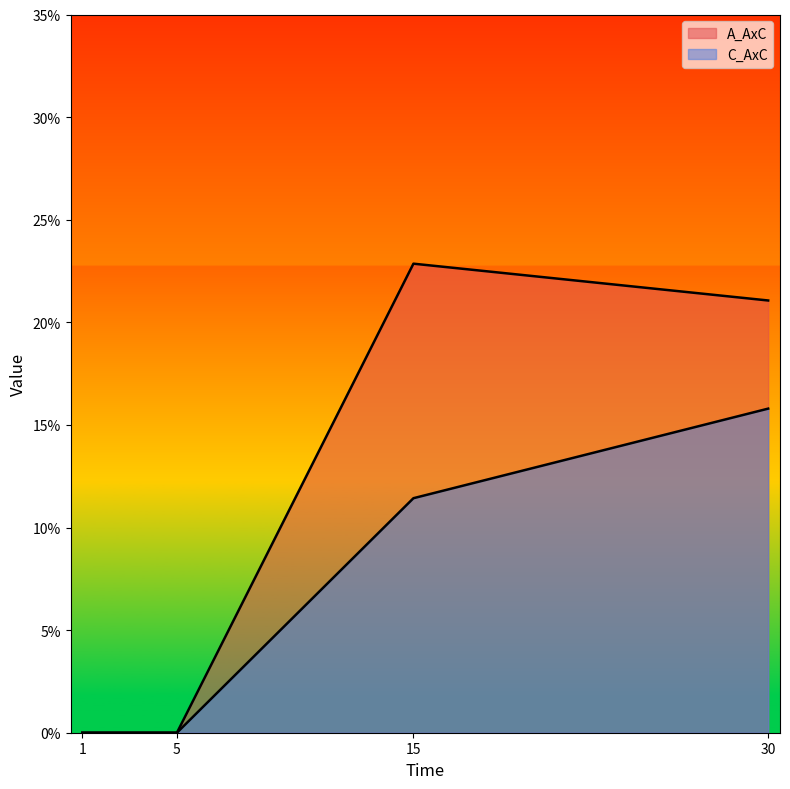

At how many categories does at least one series exceed 0?

2